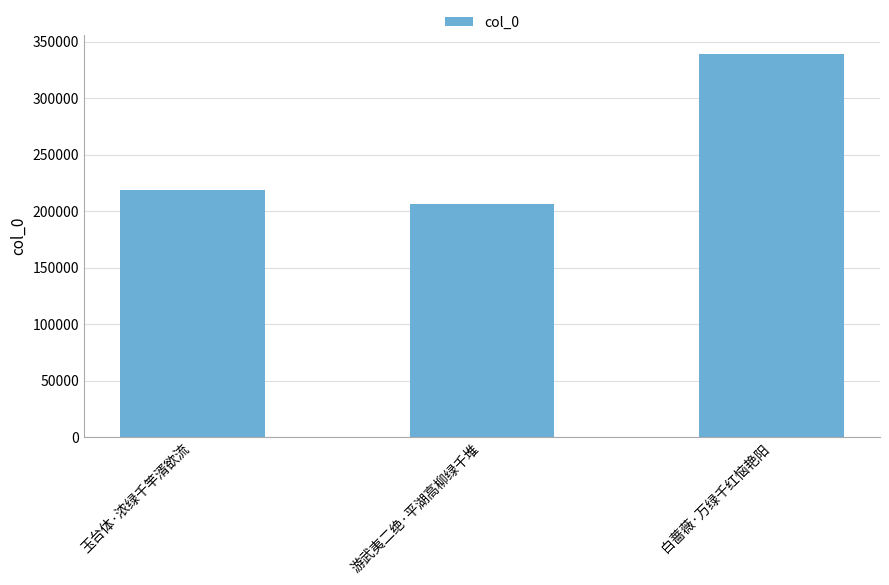

Which category has the lowest value across all series?

游武夷二绝·平湖高柳绿千堆